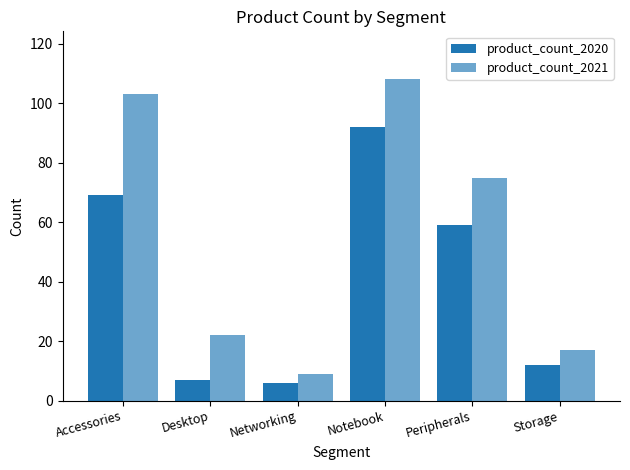

Reading right to left, extract all data points from this chart.

product_count_2020: Storage=12	Peripherals=59	Notebook=92	Networking=6	Desktop=7	Accessories=69
product_count_2021: Storage=17	Peripherals=75	Notebook=108	Networking=9	Desktop=22	Accessories=103